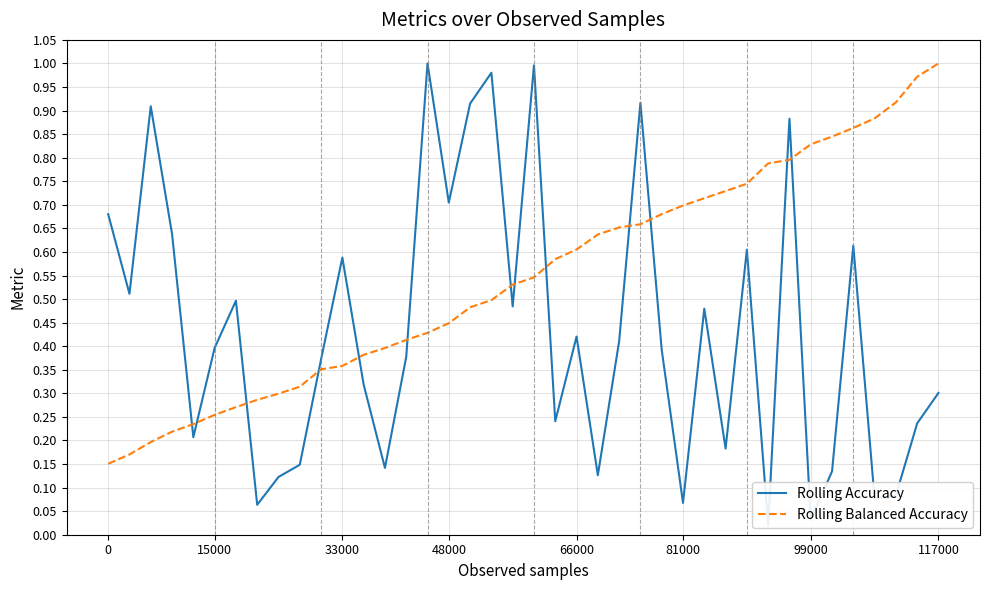

True or false: Rolling Balanced Accuracy has a value of 0.4 at 99000.

False